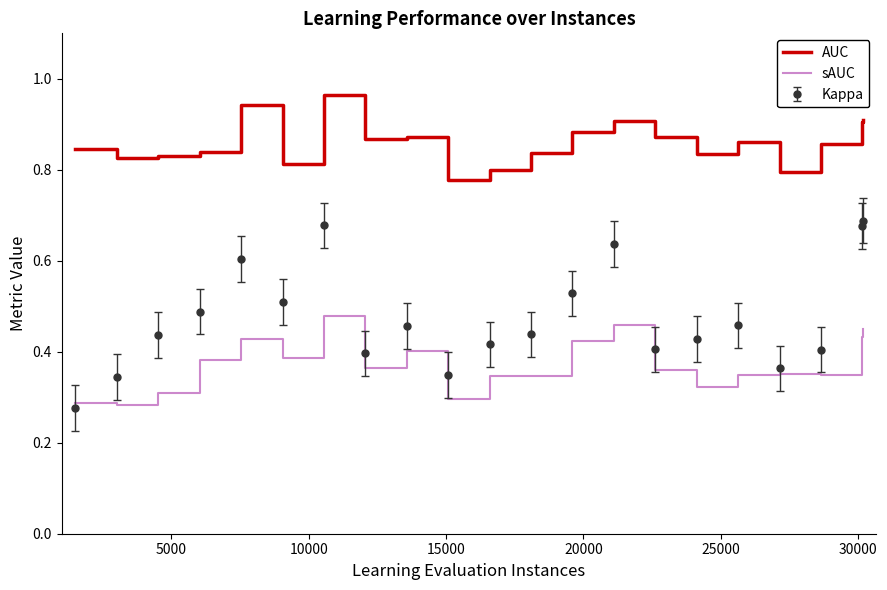

Rank the series by their average value, from highest to lowest.

AUC, Kappa, sAUC